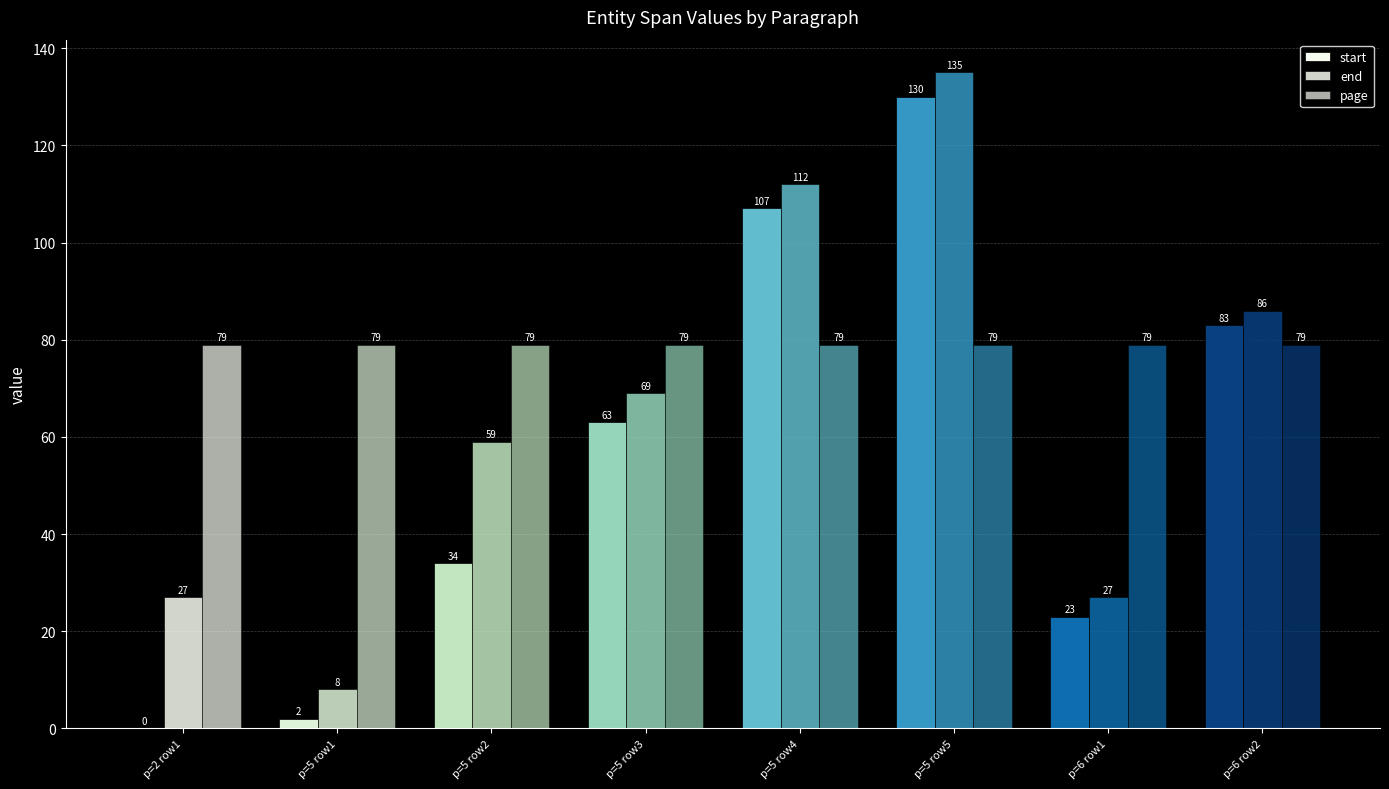

Which series has the widest spread of values?

start